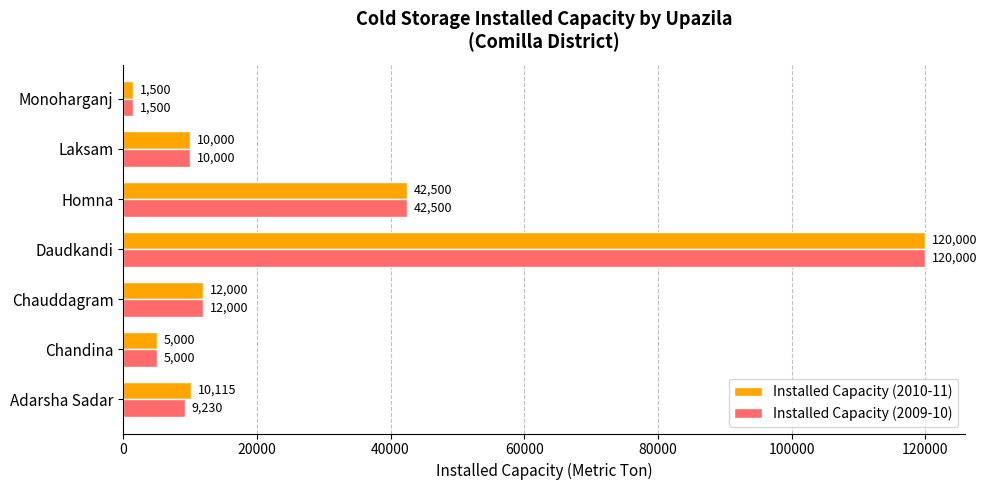

List the labels in order of Installed Capacity (2010-11) value, smallest first.

Monoharganj, Chandina, Laksam, Adarsha Sadar, Chauddagram, Homna, Daudkandi